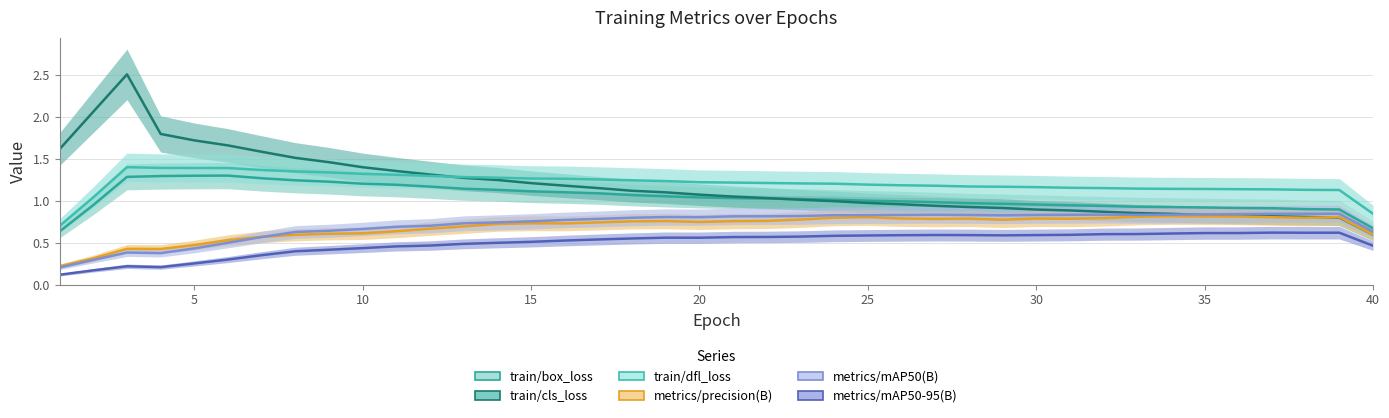

What is the minimum value for metrics/mAP50-95(B)?

0.1